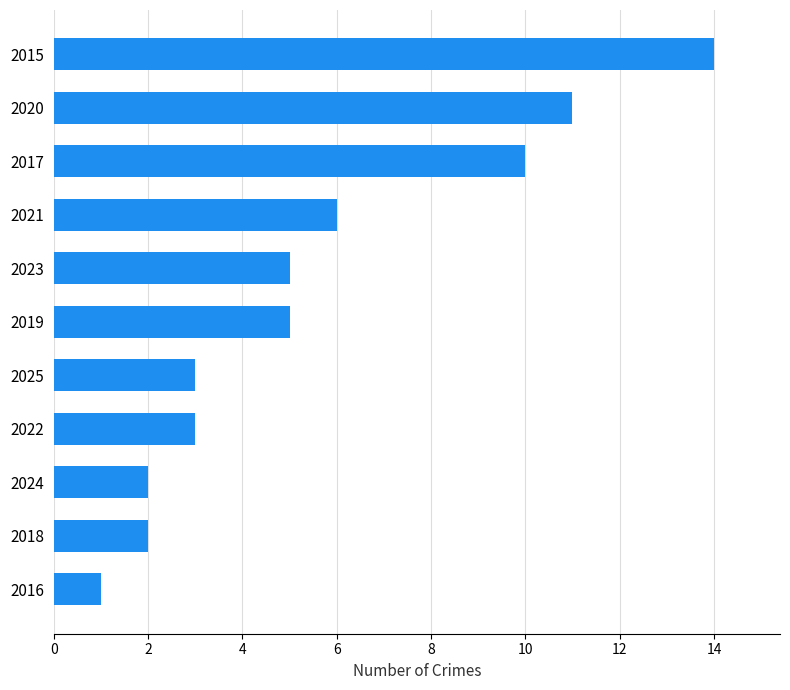

What is the smallest value displayed?

1